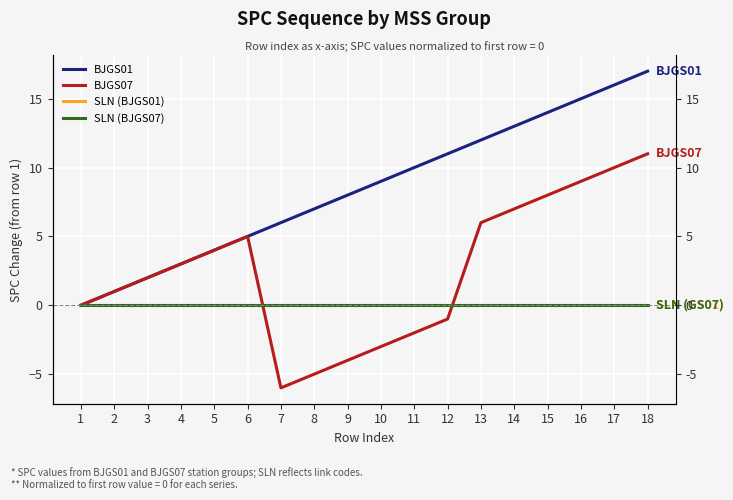

The BJGS01 series shows 7 at 15. True or false?

False